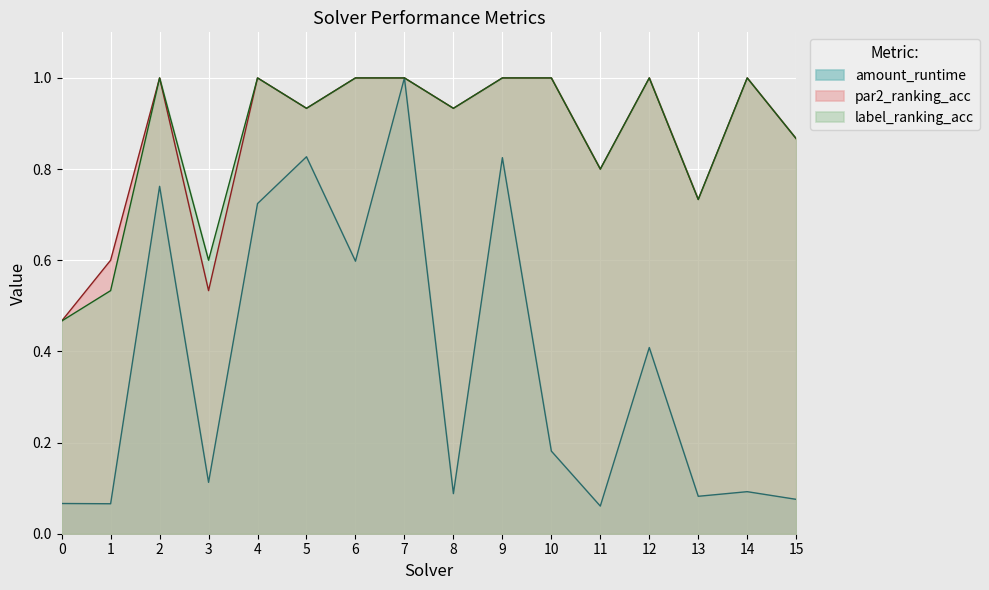

True or false: par2_ranking_acc and label_ranking_acc cross at least once.

False